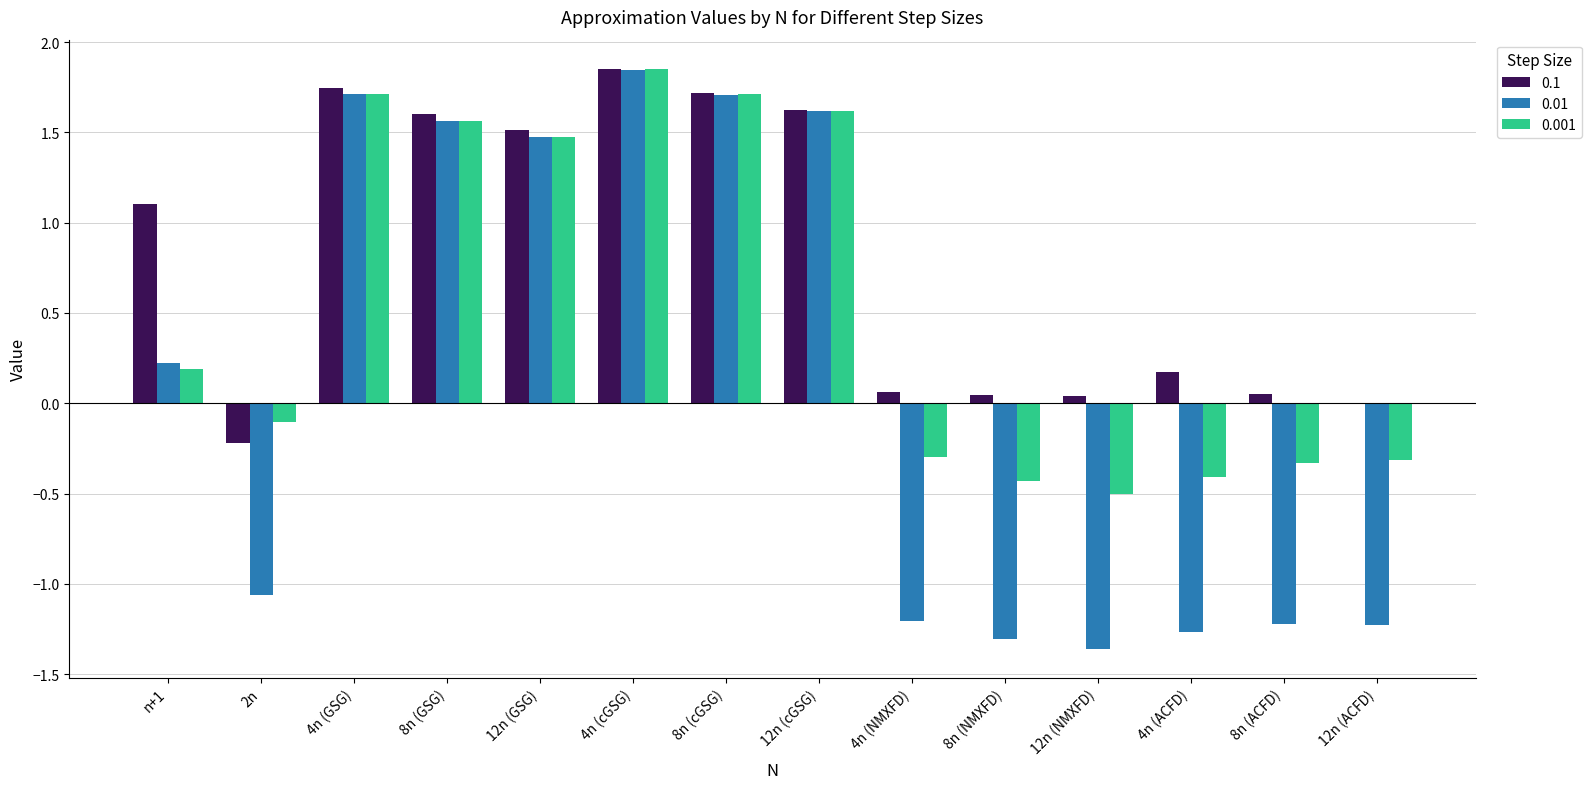

How many categories are shown in the chart?

14